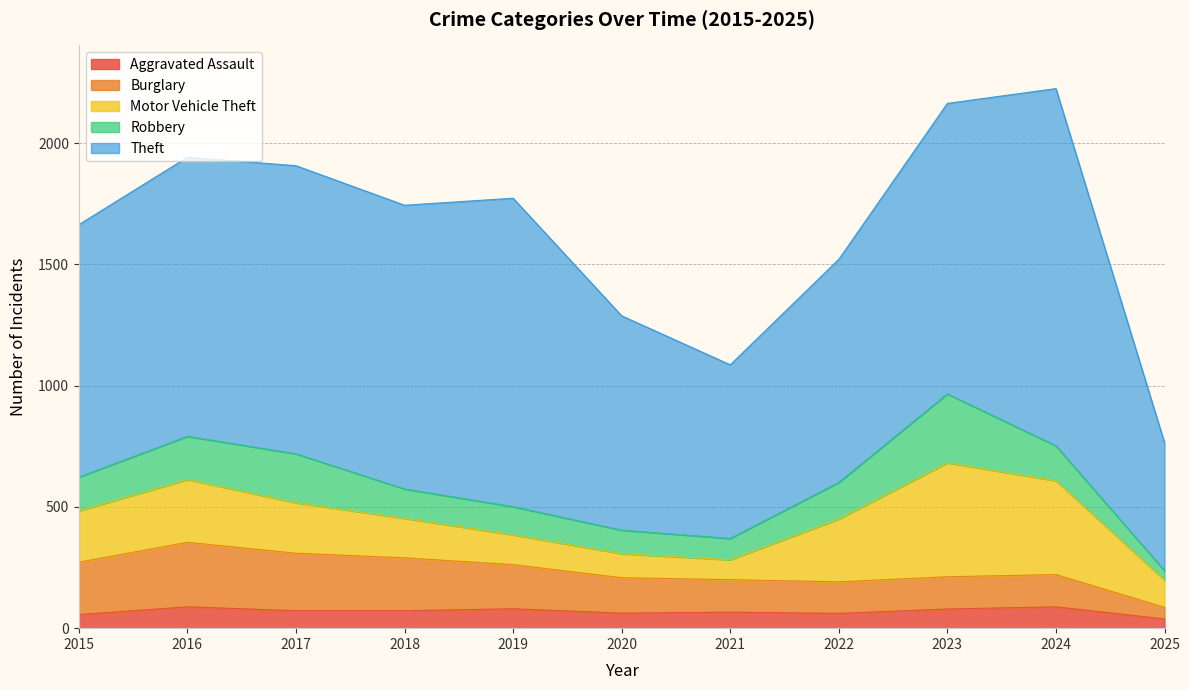

Which series changed the most between 2022 and 2025?

Theft